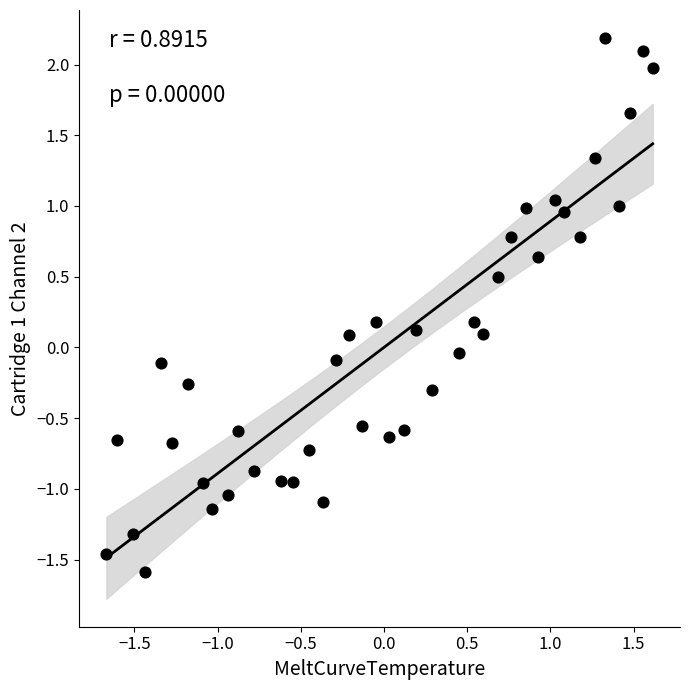

What is the range of X values (max minus min)?

3.3